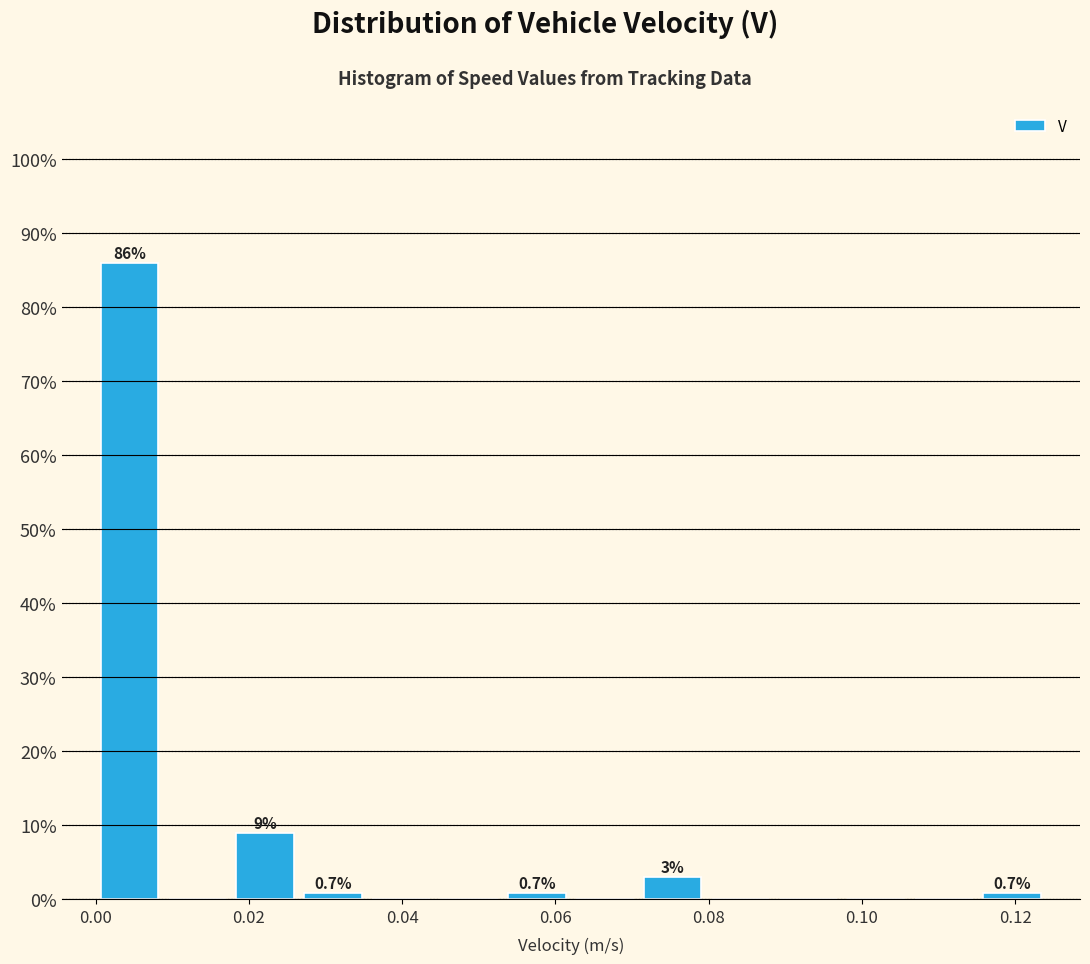

Over which range of the x-axis is the bar tallest?

0.000 to 0.008